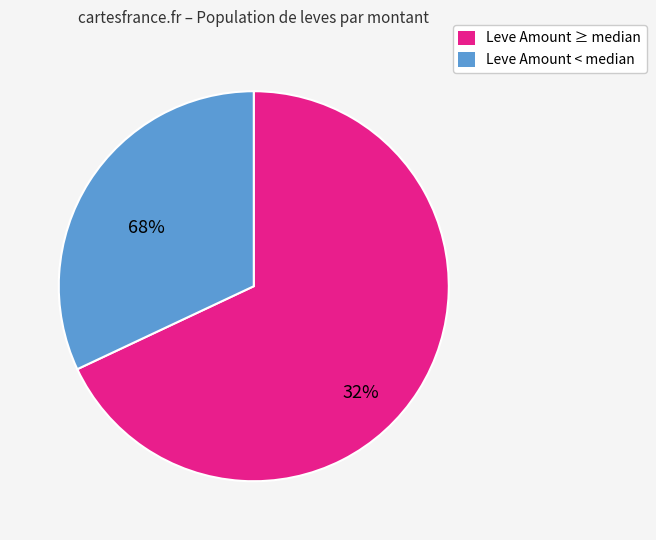

Which slice represents more than half of the pie?

Leve Amount ≥ median